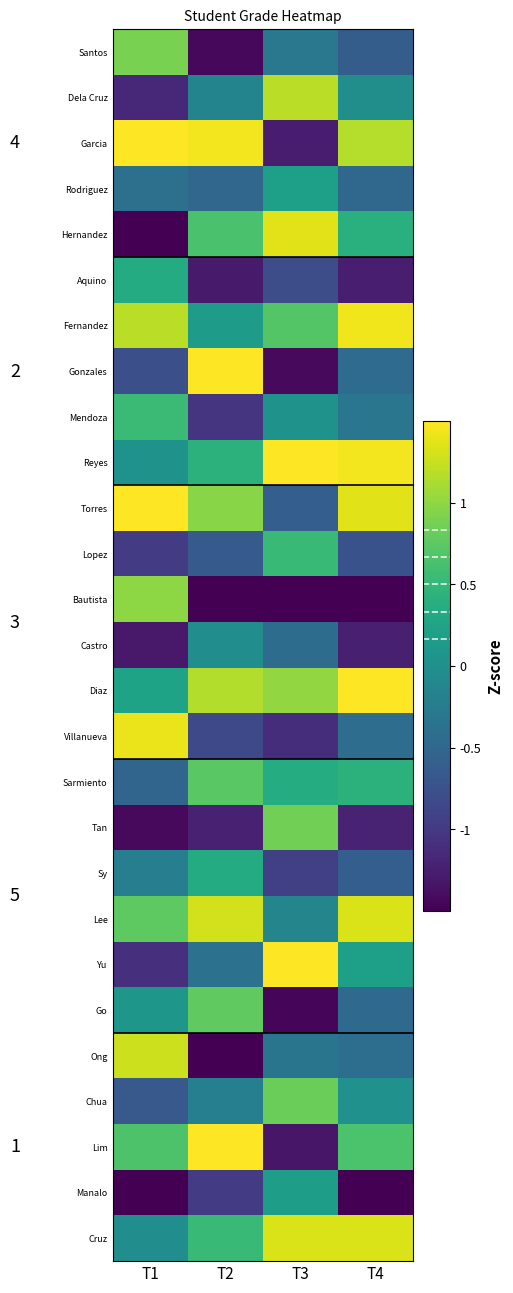

At T2, list the series in order from smallest to largest.

Bautista, Ong, Santos, Aquino, Tan, Mendoza, Manalo, Villanueva, Lopez, Rodriguez, Yu, Chua, Dela Cruz, Castro, Fernandez, Sy, Reyes, Cruz, Hernandez, Sarmiento, Go, Torres, Diaz, Lee, Garcia, Gonzales, Lim